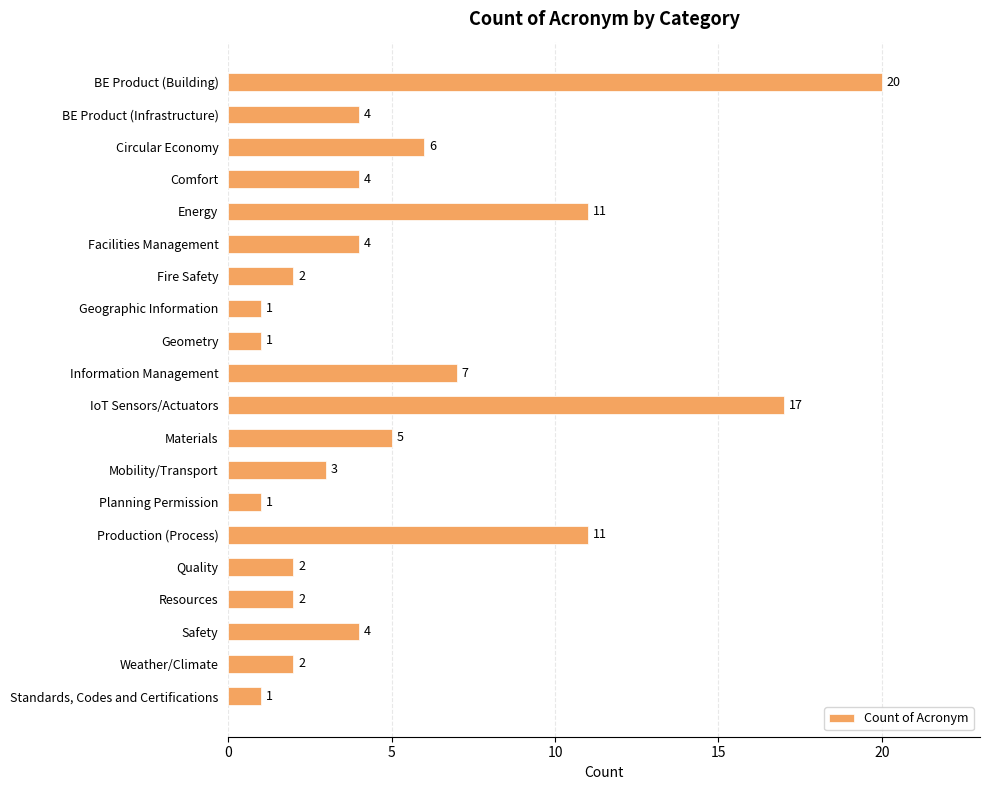

The chart shows a value of 4 at BE Product (Infrastructure). True or false?

True